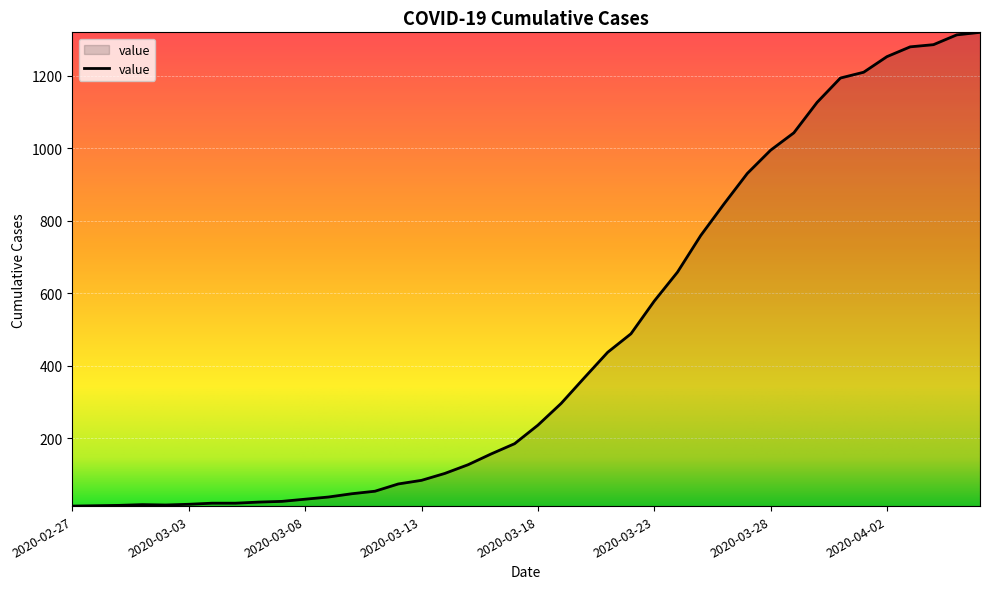

What is the maximum value shown in the chart?

1319